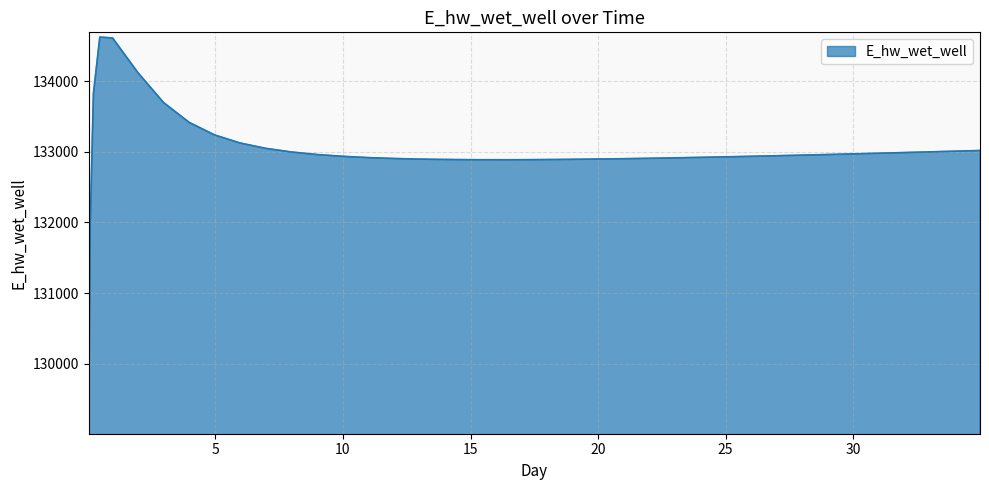

What is the difference between the maximum and minimum values?

5557.7